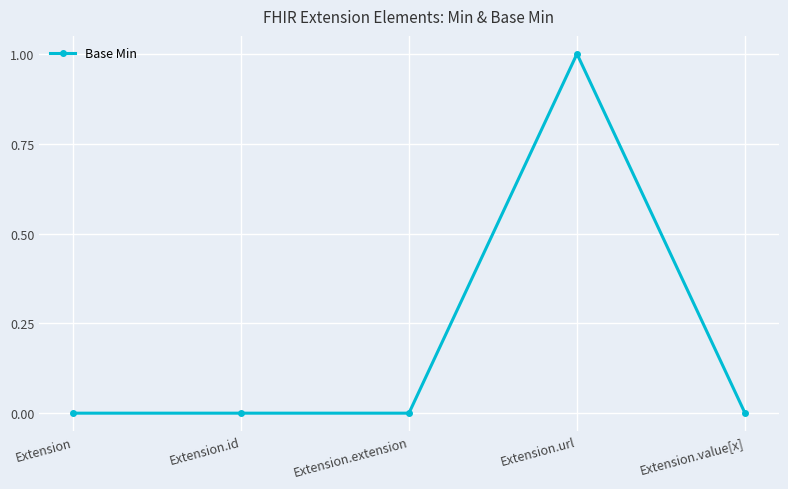

What is the label of the 3rd point from the right?

Extension.extension